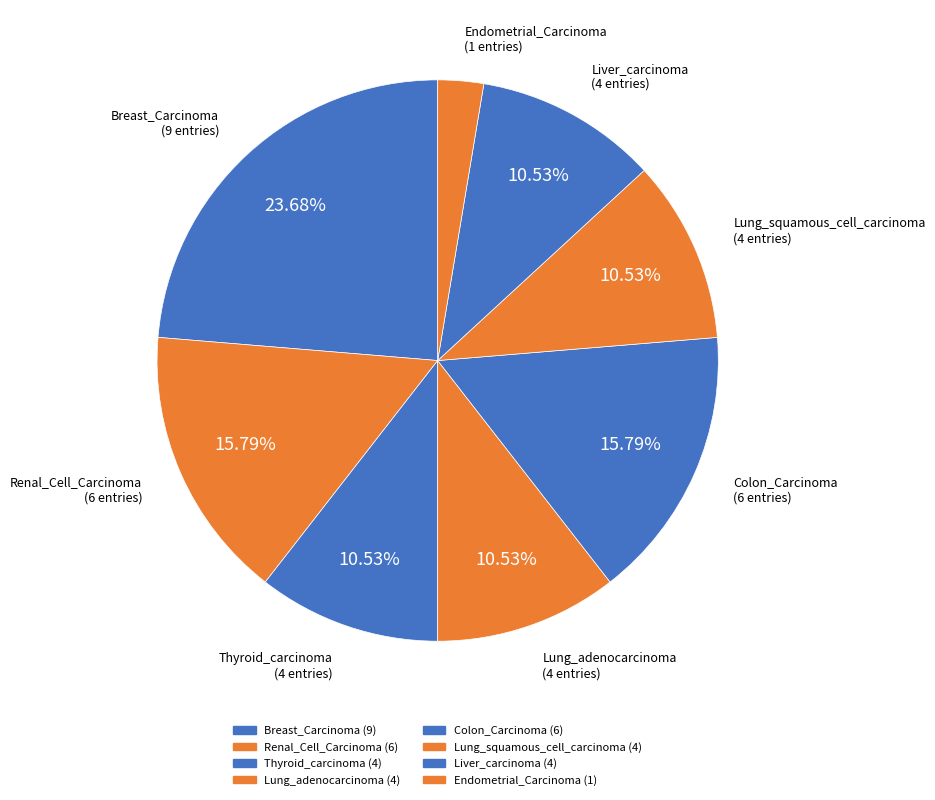

To the nearest percent, what is the difference between the largest and smallest slice percentages?

21%